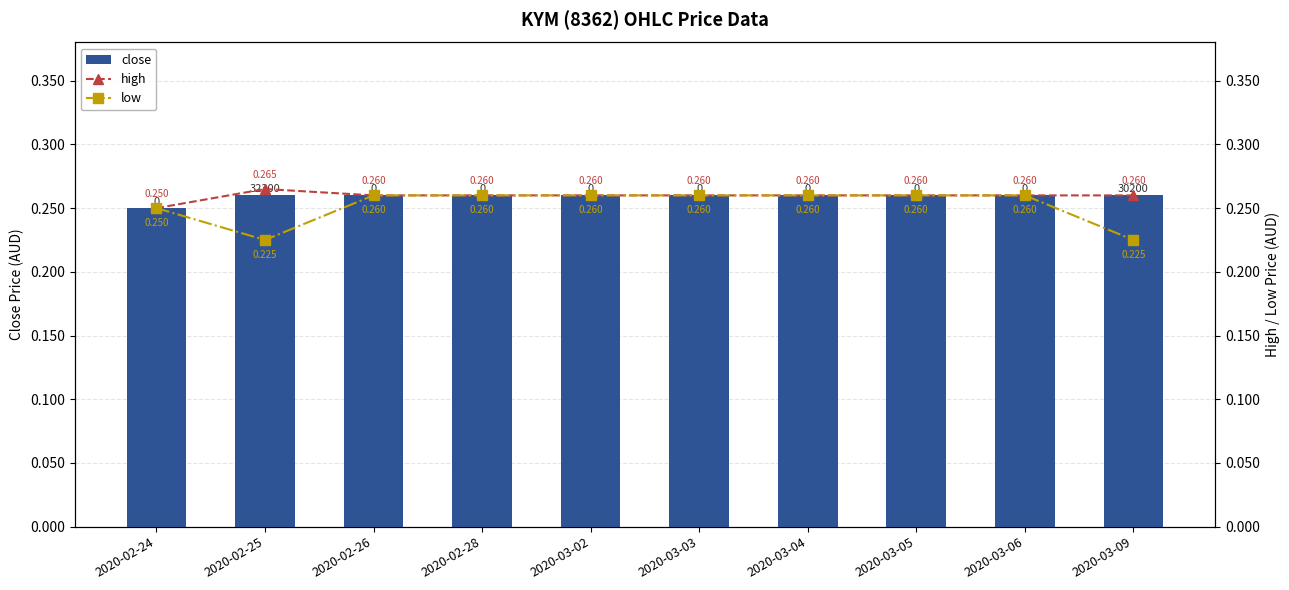

Which category has the lowest value in the low series?

2020-02-25